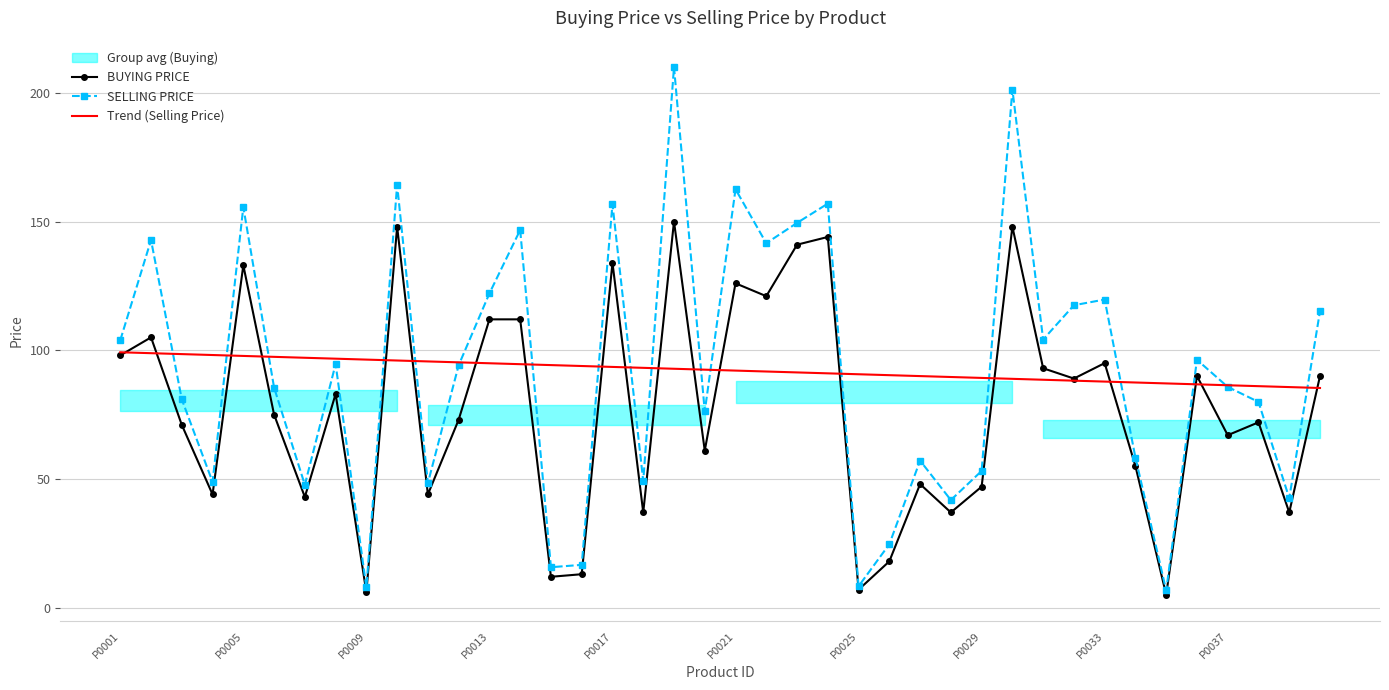

How many values in the BUYING PRICE series are below 75?

20